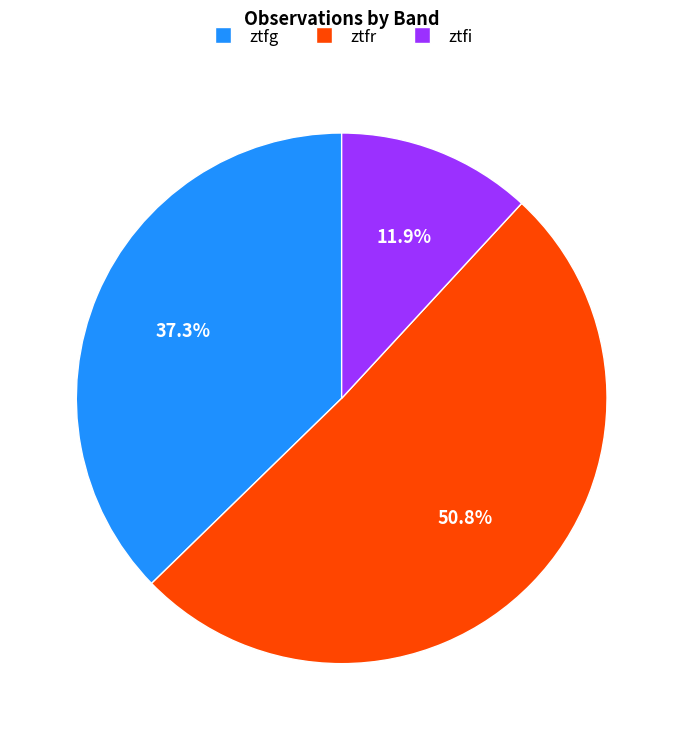

To the nearest percent, what is the average slice percentage?

33%